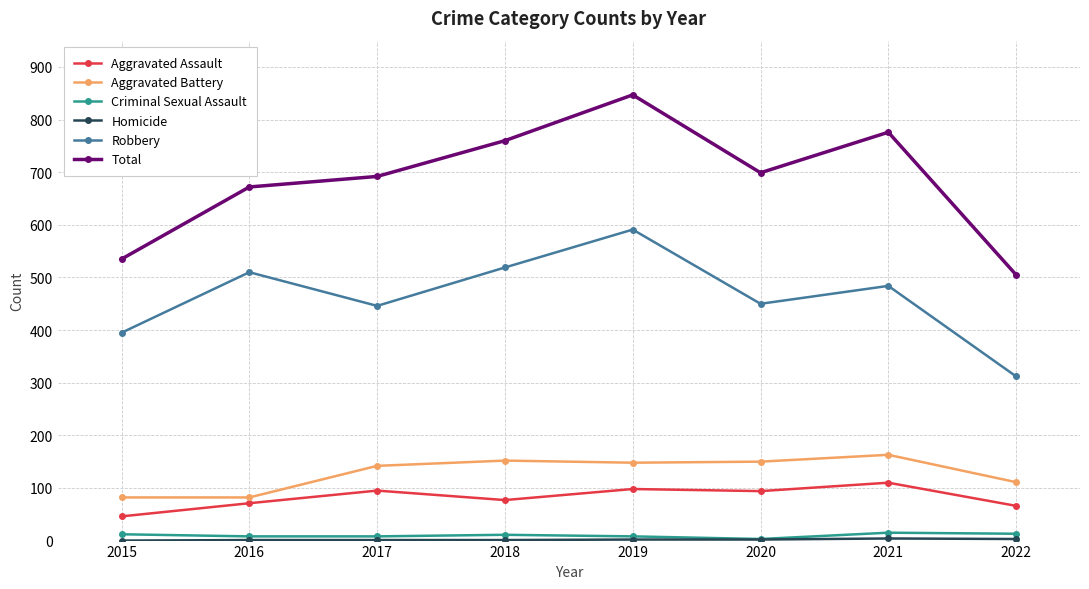

The value of Aggravated Assault at 2021 is 110. True or false?

True